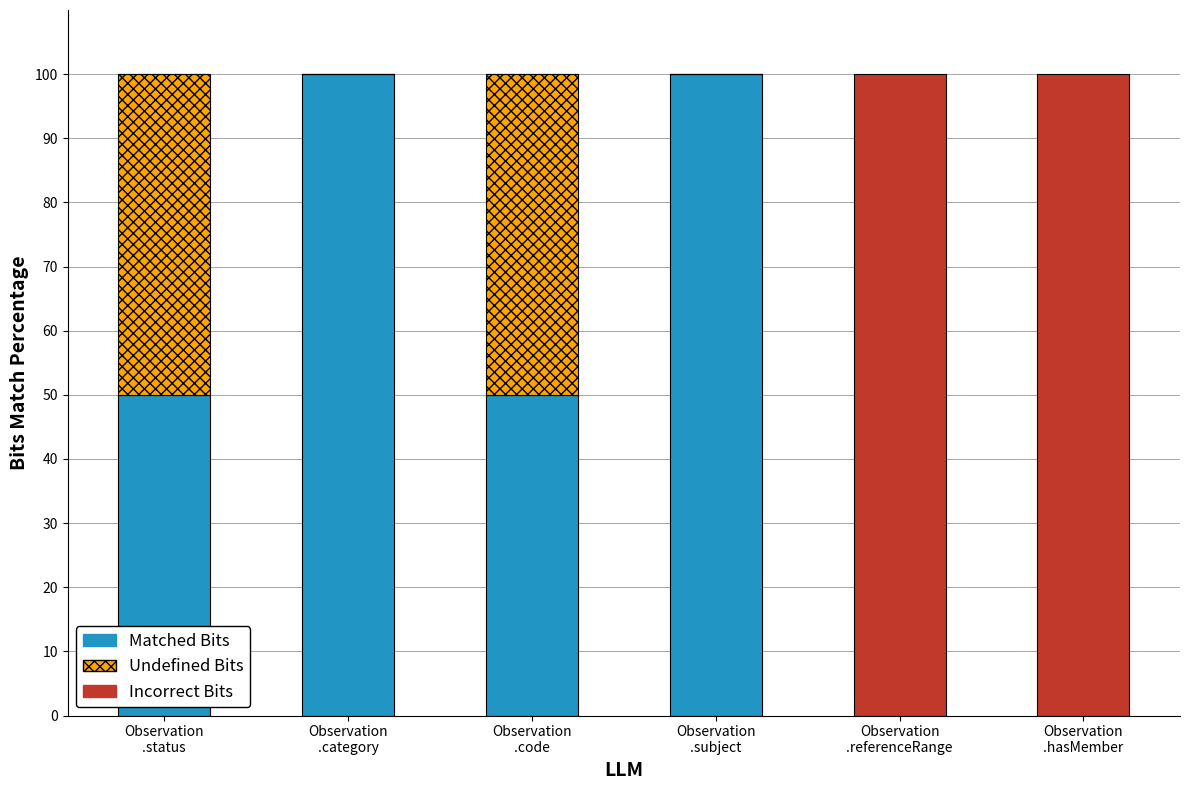

What is the maximum value for Matched Bits?

100